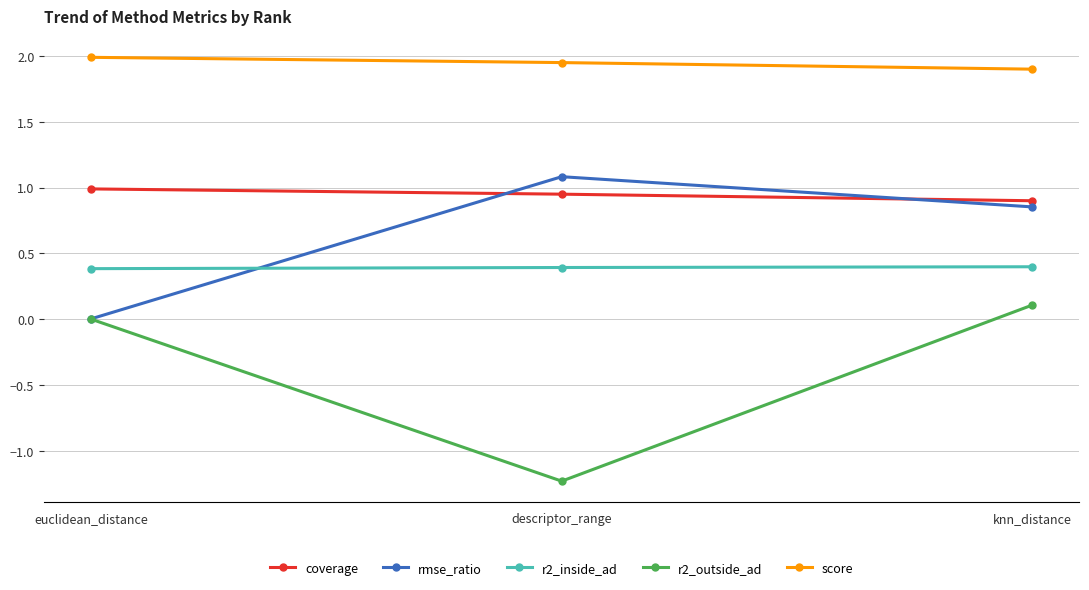

Where is rmse_ratio nearest to the value 0?

euclidean_distance